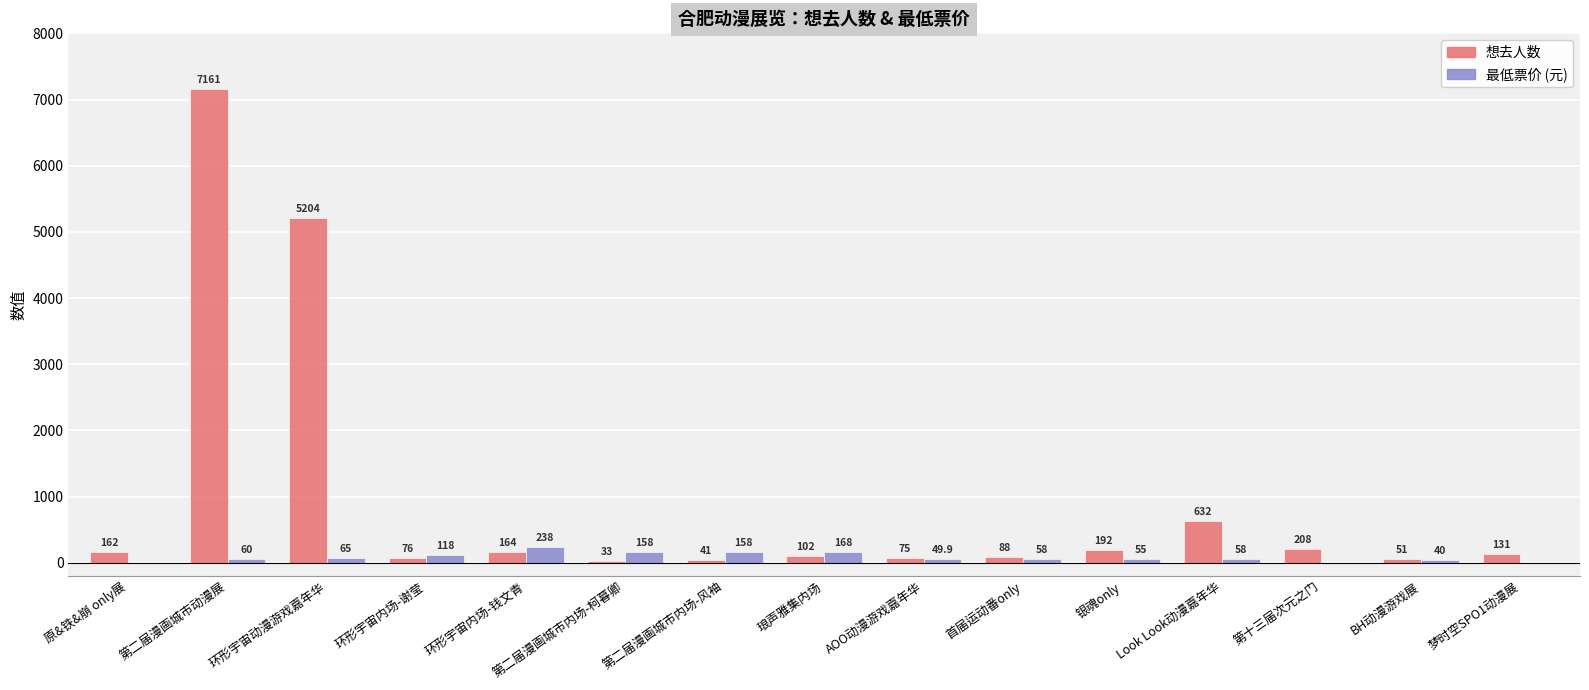

True or false: 最低票价 (元) has a value of 0.0 at 第十三届次元之门.

True